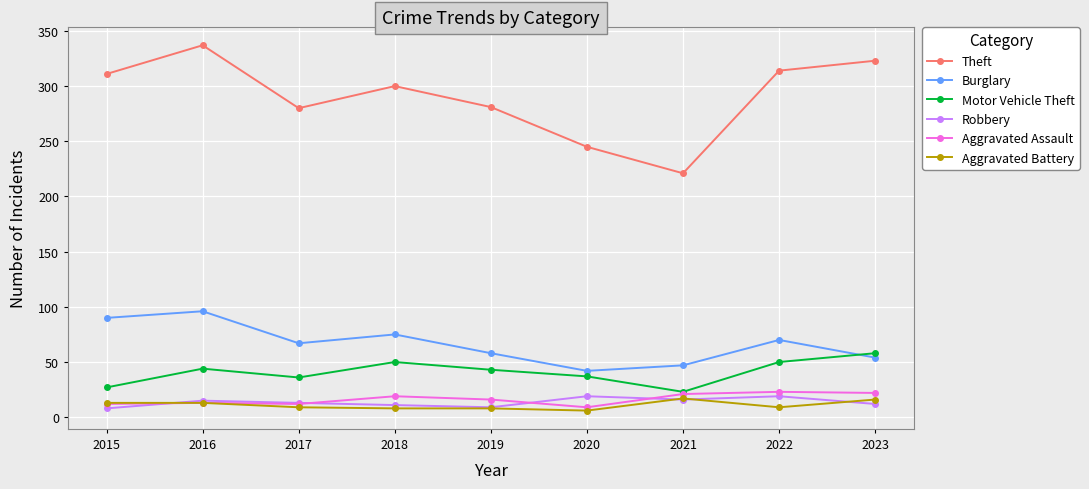

At which label does Aggravated Assault first exceed 16?

2018